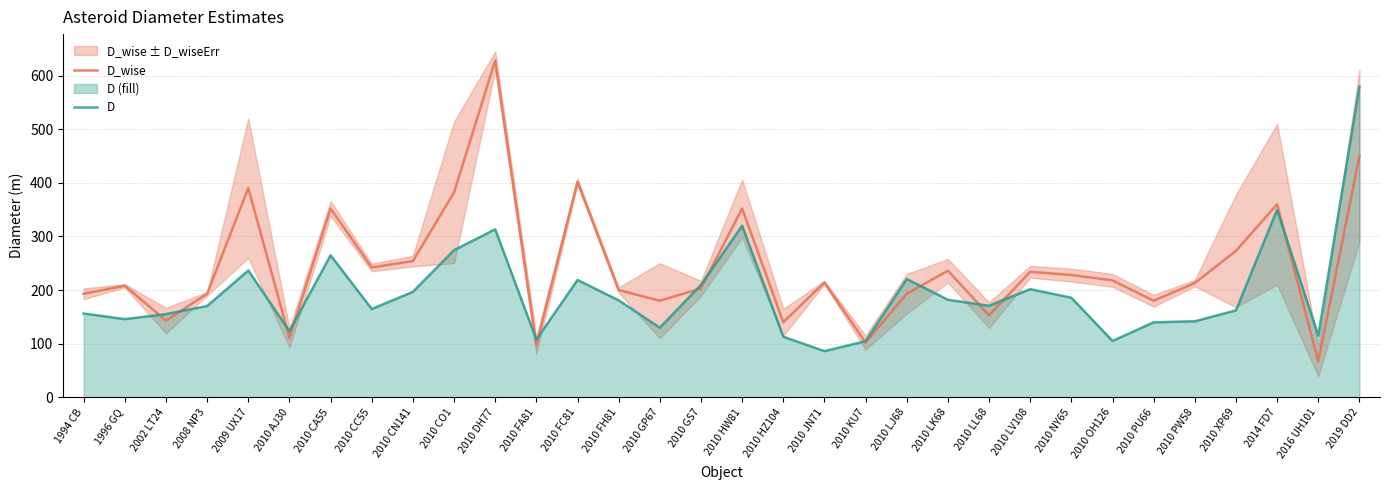

Count the number of categories in the chart.

32